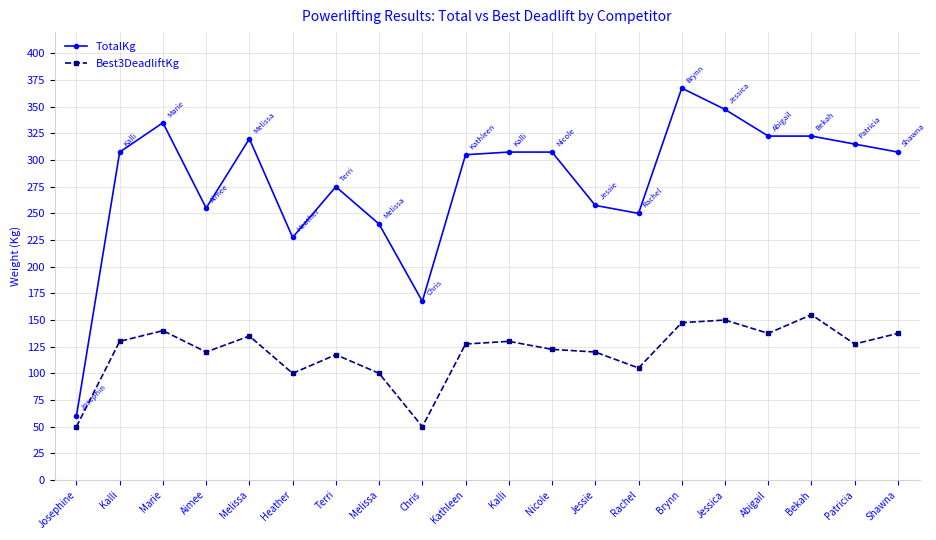

How many data points does each series have?

20